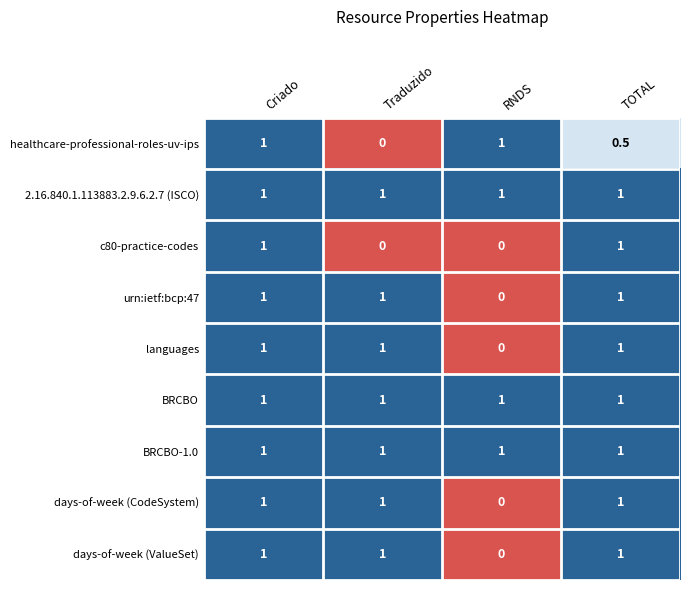

What is the difference between the highest and lowest values at Traduzido?

1.0